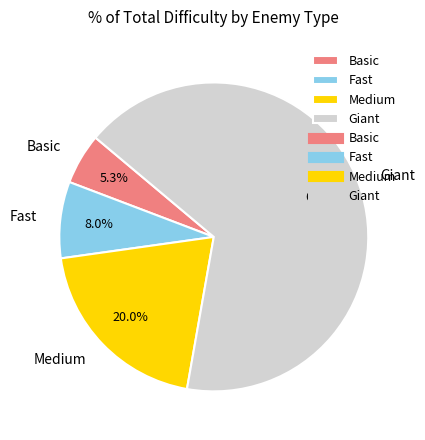

What percentage is the Basic slice, to the nearest percent?

5%